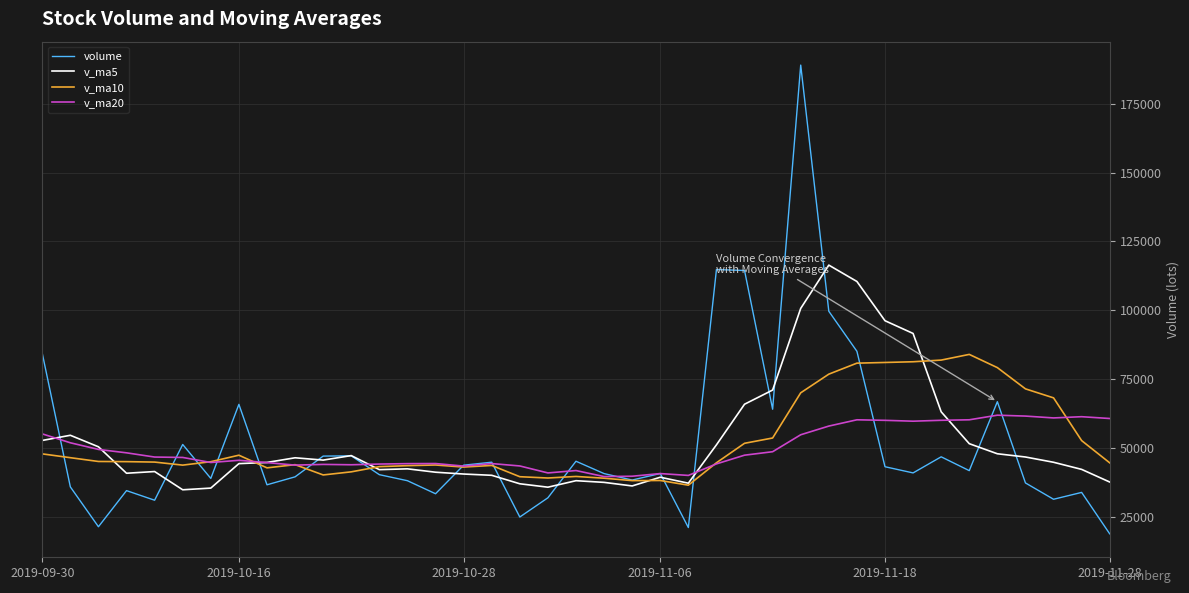

Which series has the largest range (max minus min)?

volume